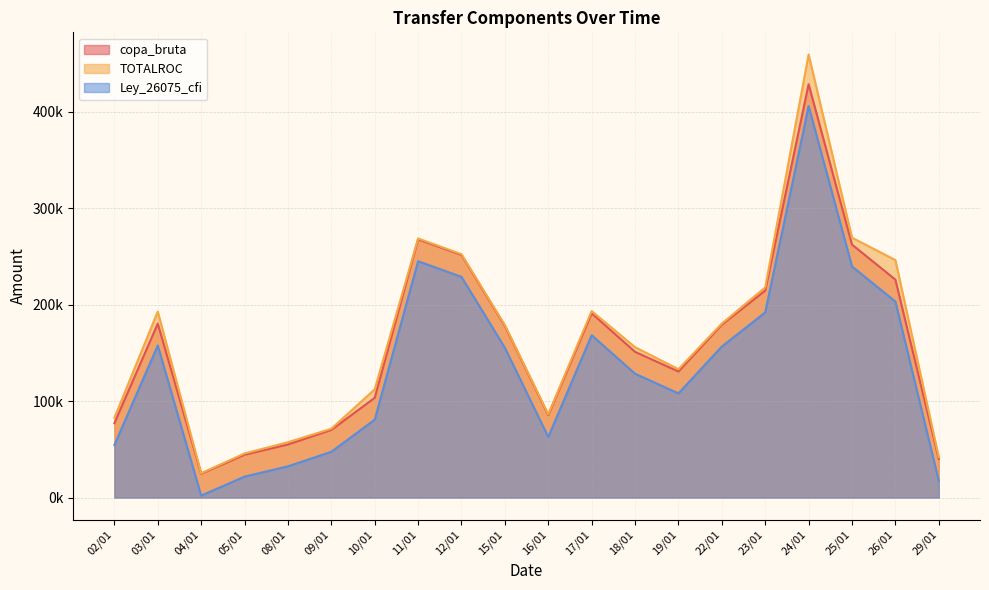

Where is the first local maximum for Ley_26075_cfi?

03/01